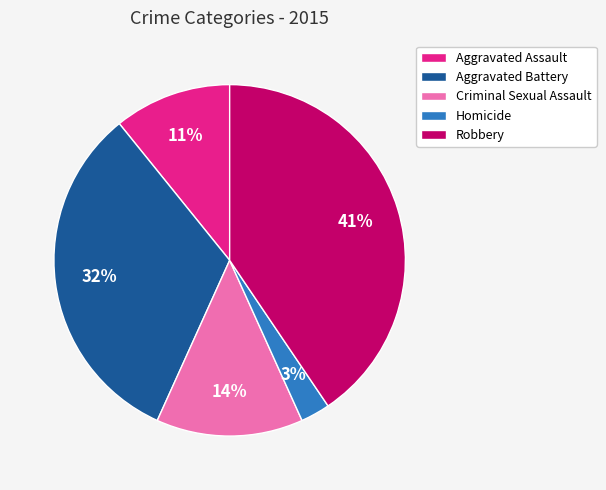

Does Homicide account for over 50% of the chart?

No